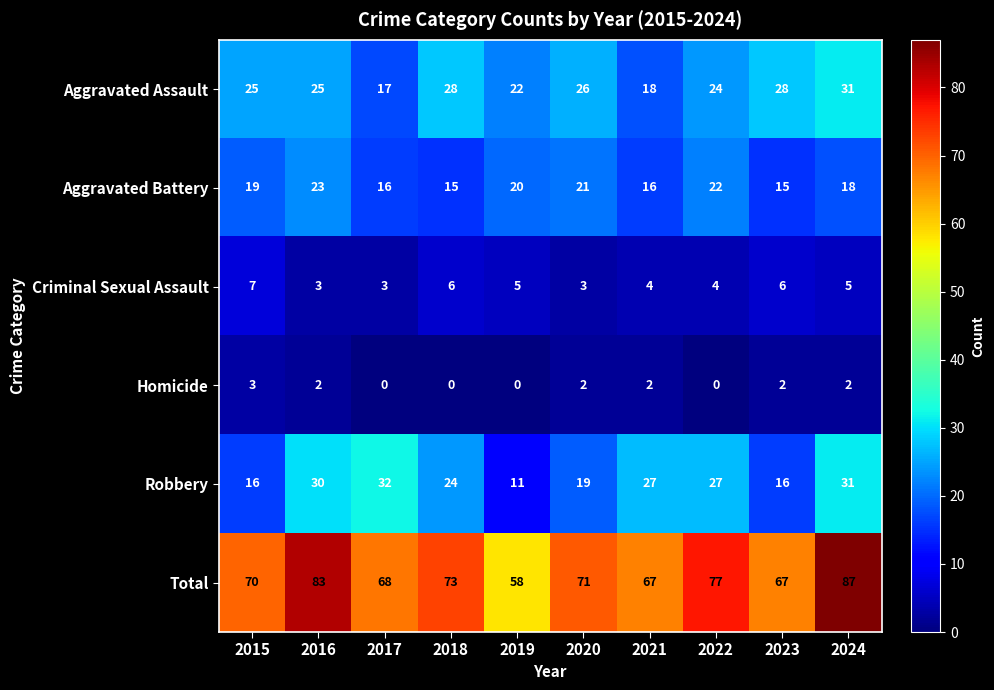

Between 2019 and 2022, which series saw the biggest shift?

Total